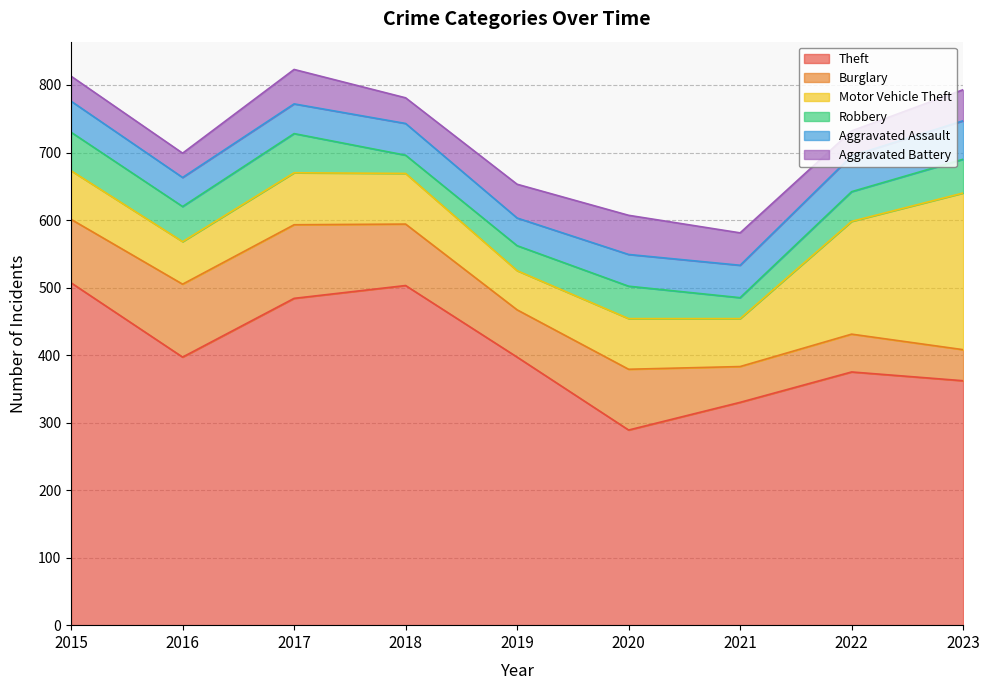

What is the minimum value for Aggravated Battery?

36